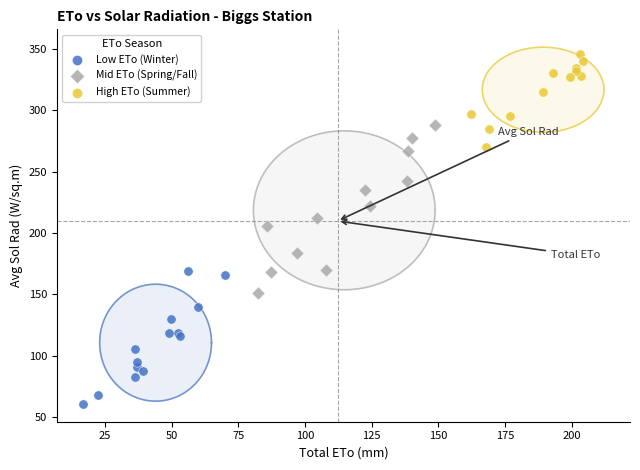

Which series has the widest spread of Y values?

Mid ETo (Spring/Fall)